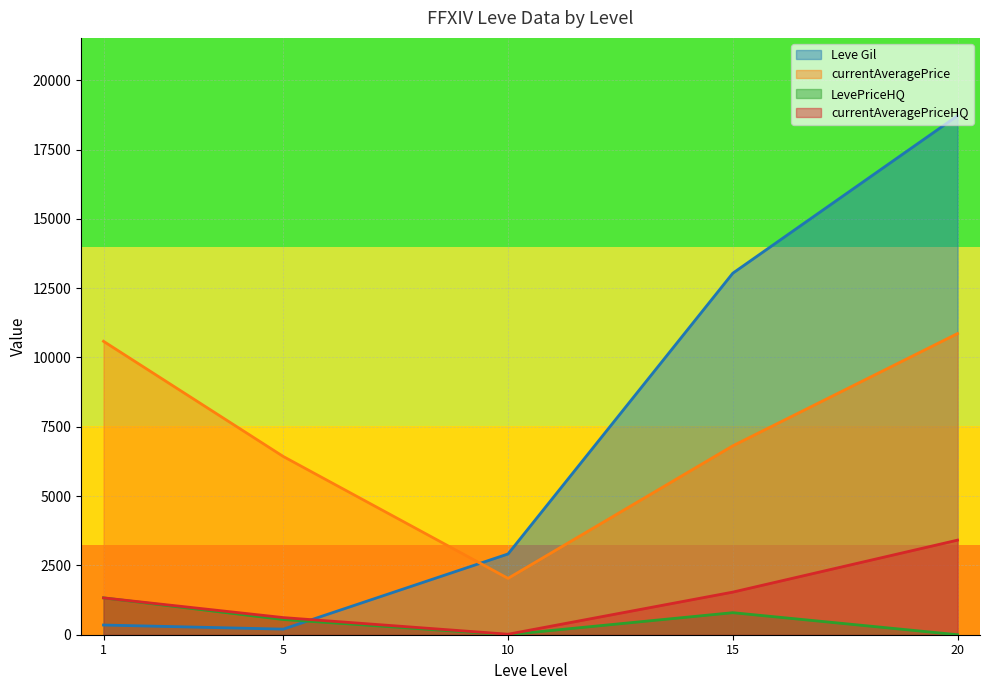

What is the total value across all series at 15?

22184.8